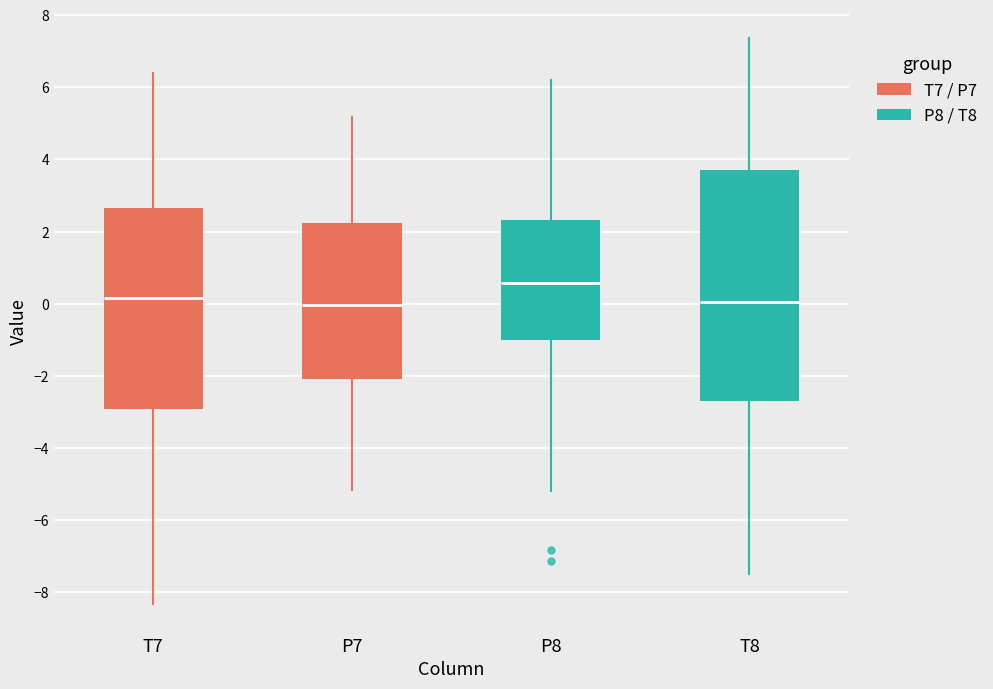

Reading left to right, transcribe this box plot: for each box, give where its median line is, the range the box spans, and where its two whiskers end, as read against the y-axis. The values are not printed on the chart, so give them approximately, as read against the axis.

T7: median 0.2, box -3.0 to 2.6, whiskers -8.4 to 6.4
P7: median 0.0, box -2.0 to 2.2, whiskers -5.2 to 5.2
P8: median 0.6, box -1.0 to 2.4, whiskers -5.2 to 6.2
T8: median 0.0, box -2.8 to 3.8, whiskers -7.6 to 7.4